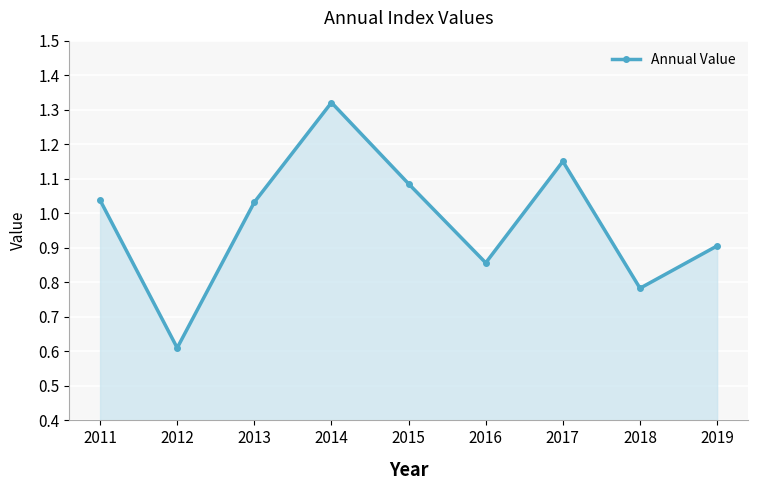

Is it true that the value at 2012 is 0.6?

True